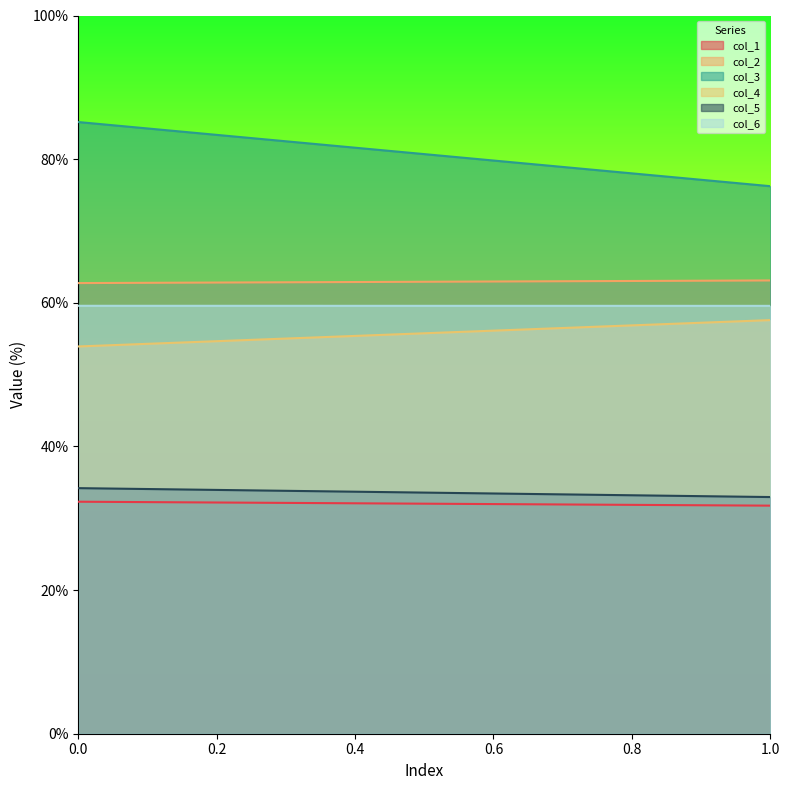

The value of col_5 at 1 is 33.0. True or false?

True